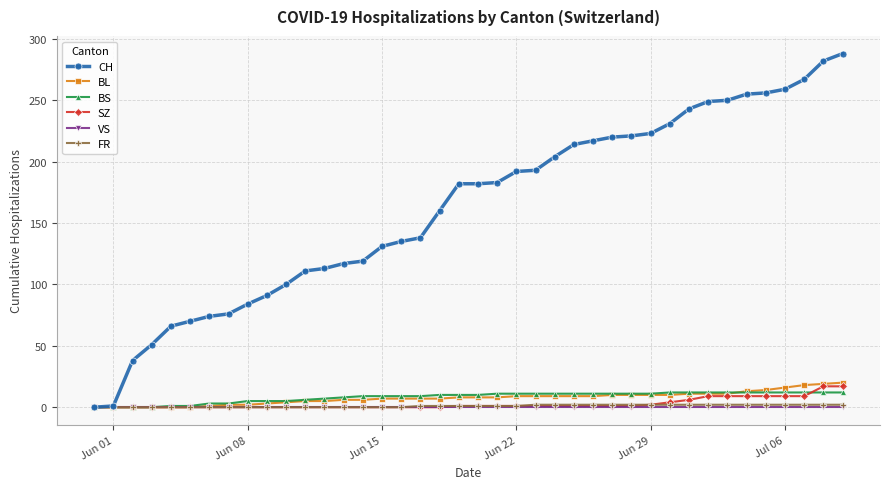

Is this an area chart (filled region under the line)?

No